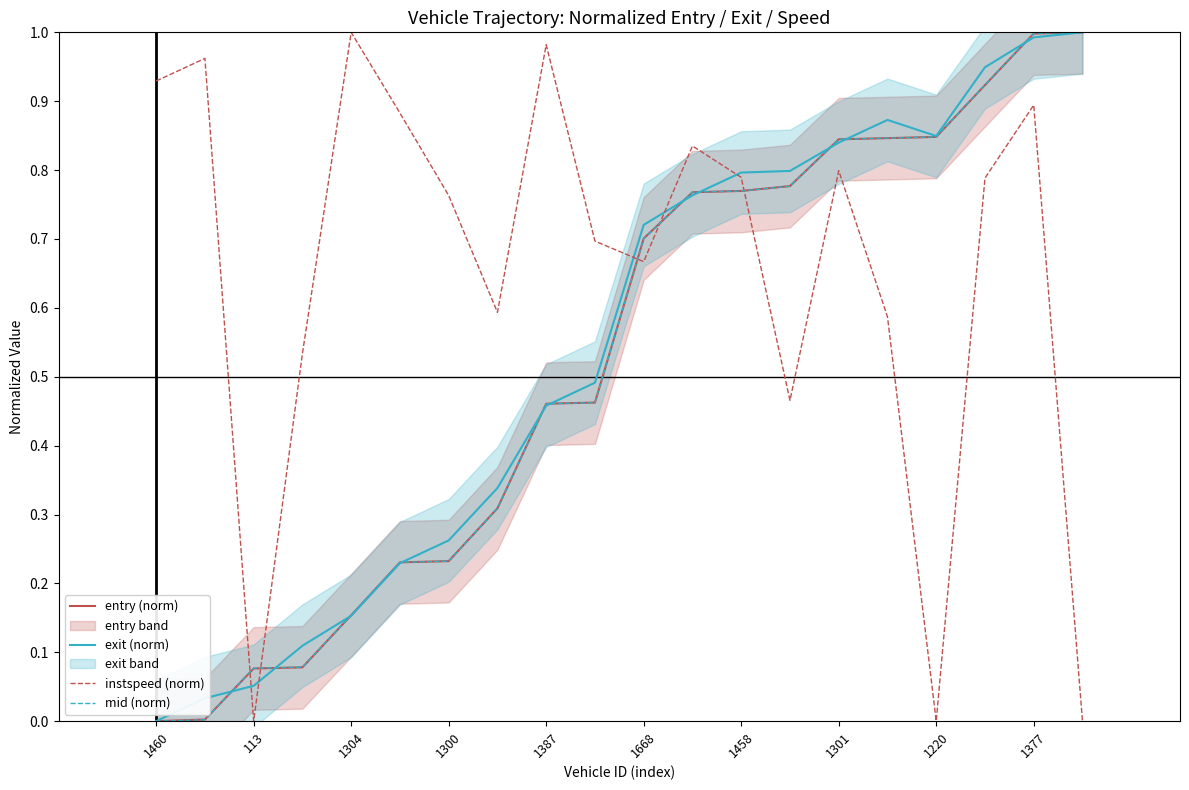

After their last crossing, which series has the higher values: mid (norm) or entry (norm)?

mid (norm)